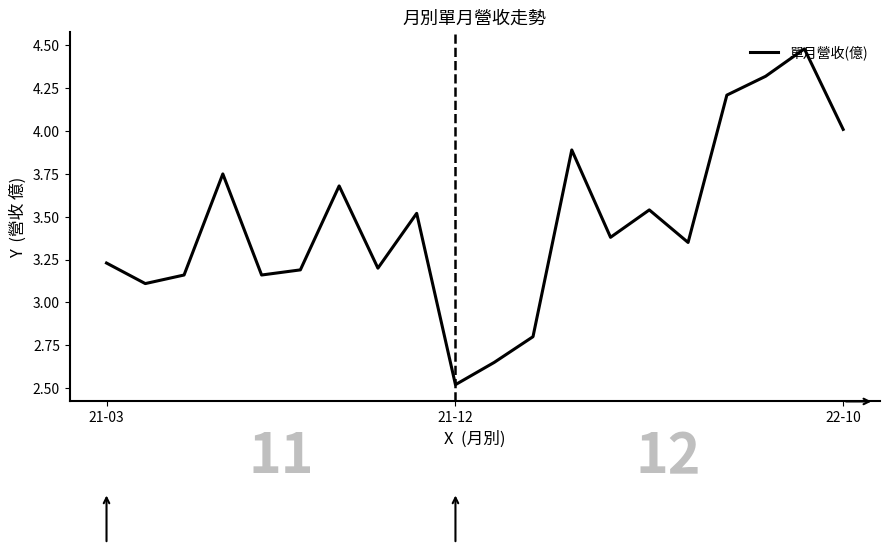

What is the minimum value shown in the chart?

2.5